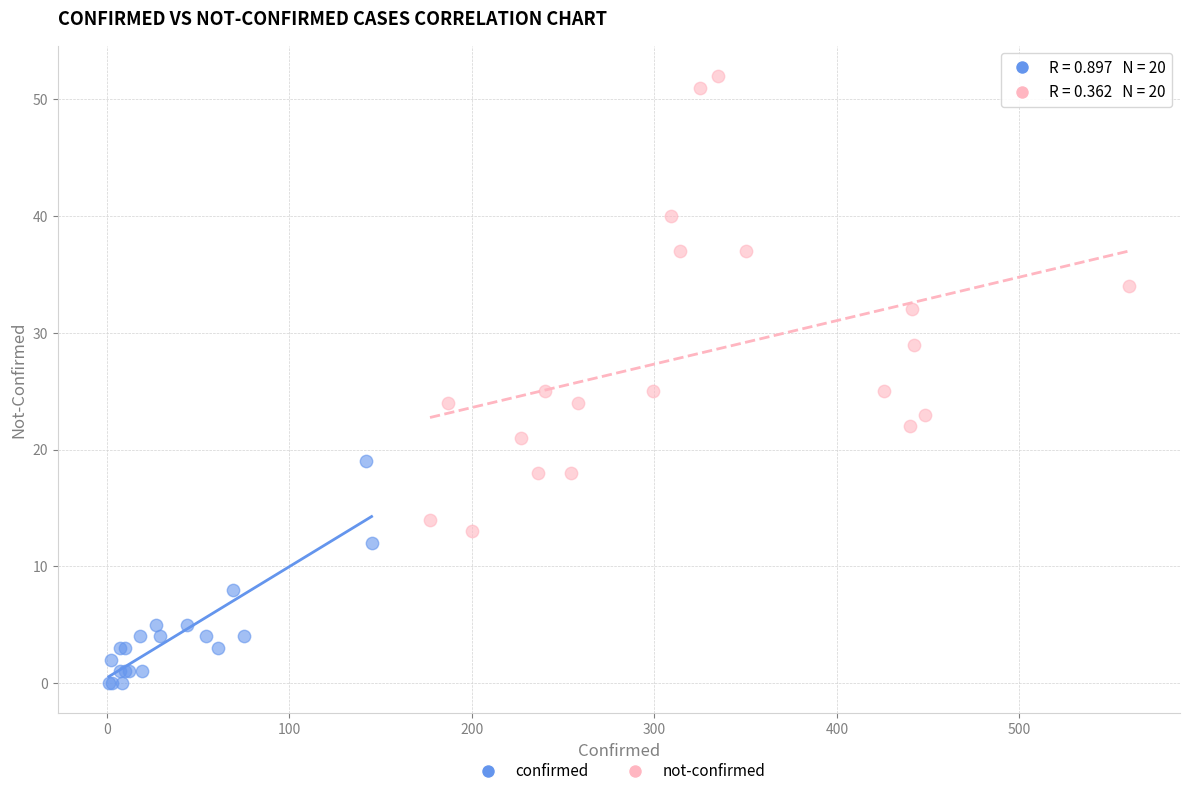

Which series has the largest Y range (max minus min)?

not-confirmed